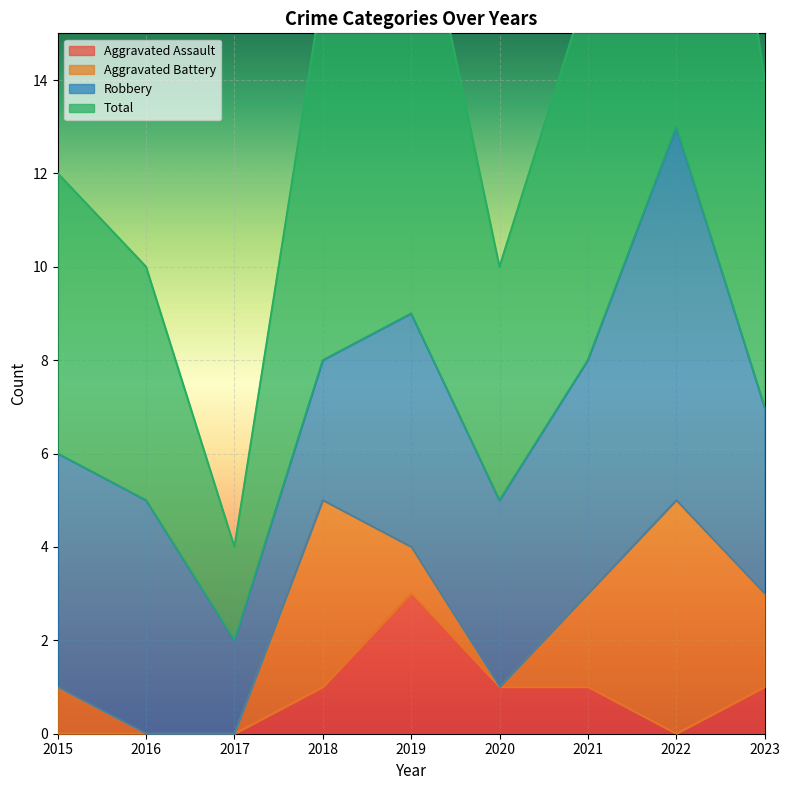

Which series has the largest total across all categories?

Total